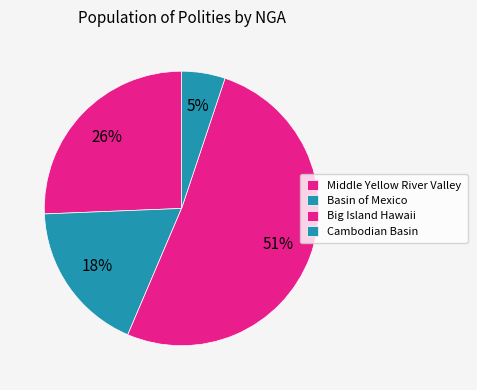

Which slice is the smallest?

Cambodian Basin